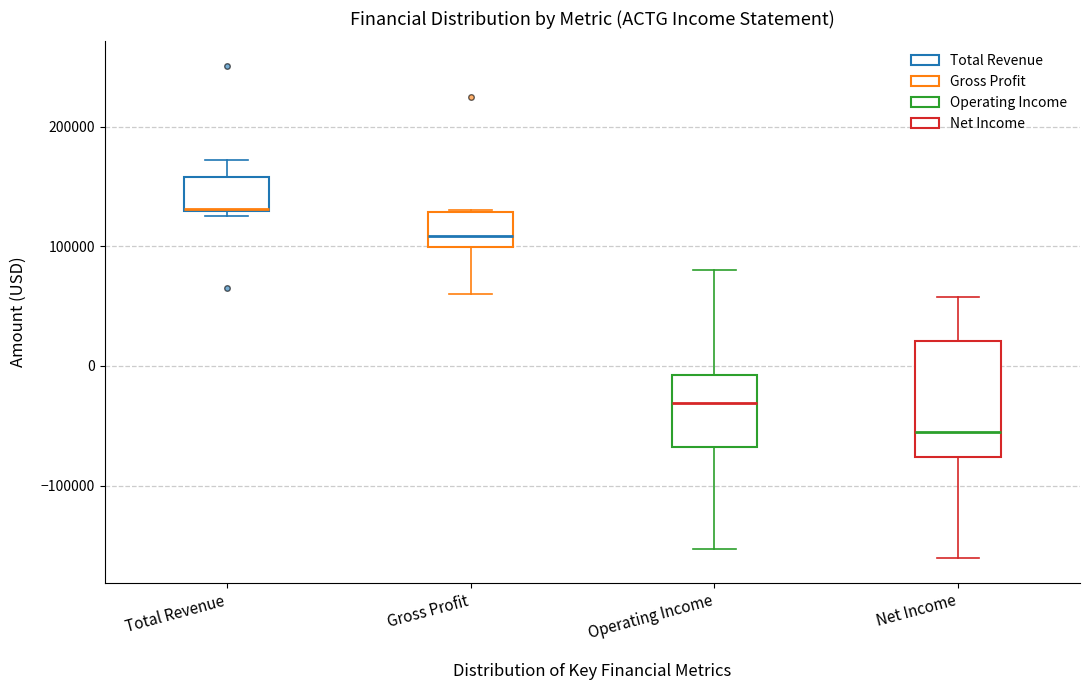

Reading left to right, read every box against the y-axis: the position of its median line, the range the box covers, and the ends of its whiskers. The values are not printed on the chart, so give them approximately, as read against the axis.

Total Revenue: median 130000, box 130000 to 160000, whiskers 130000 (just below the box's lower edge) to 170000
Gross Profit: median 110000, box 100000 to 130000, whiskers 60000 to 130000
Operating Income: median -30000, box -70000 to -10000, whiskers -150000 to 80000
Net Income: median -60000, box -80000 to 20000, whiskers -160000 to 60000